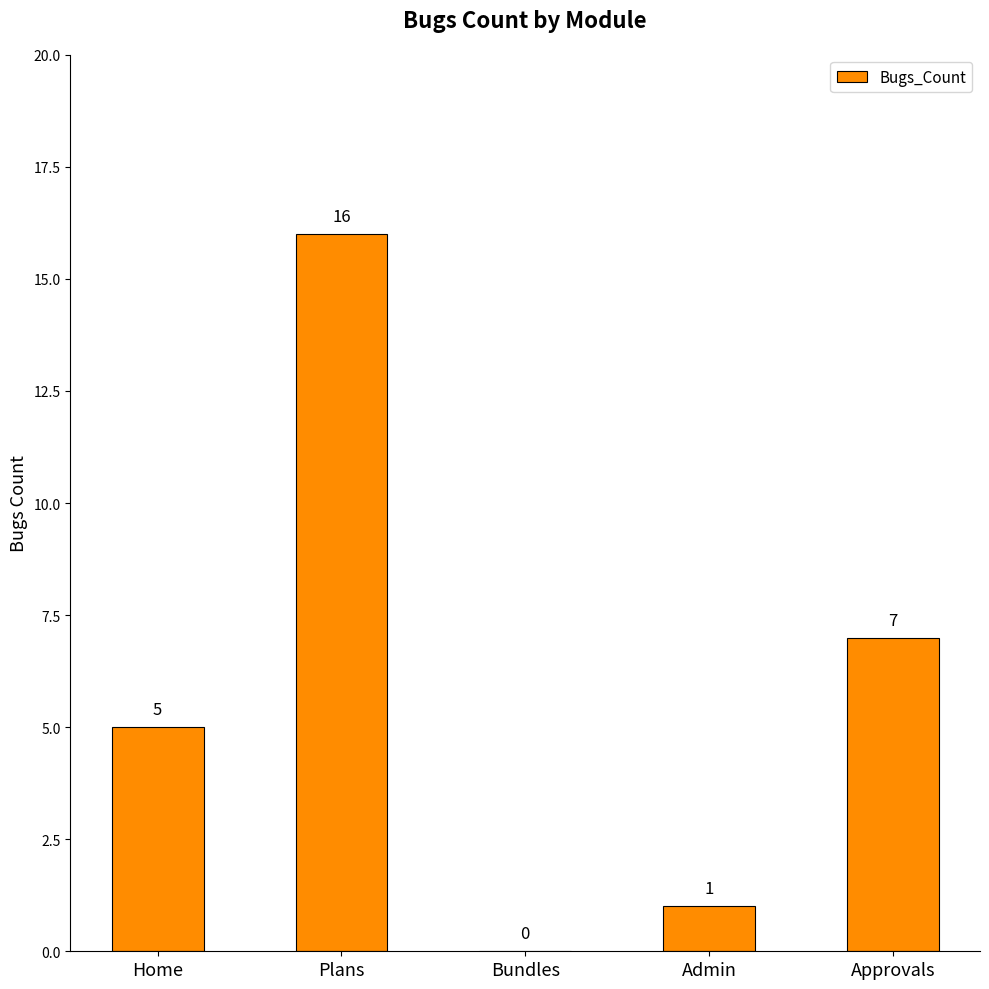

What is the average value?

6